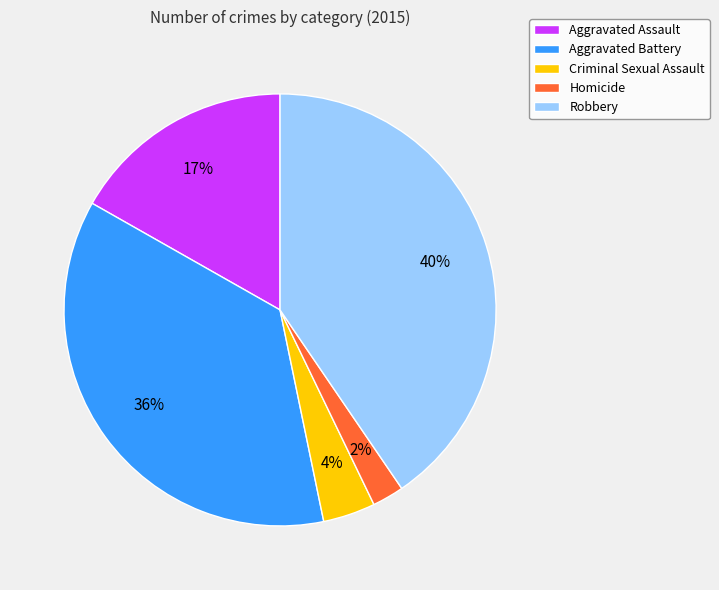

Combined, do Aggravated Battery and Criminal Sexual Assault account for over 50%?

No